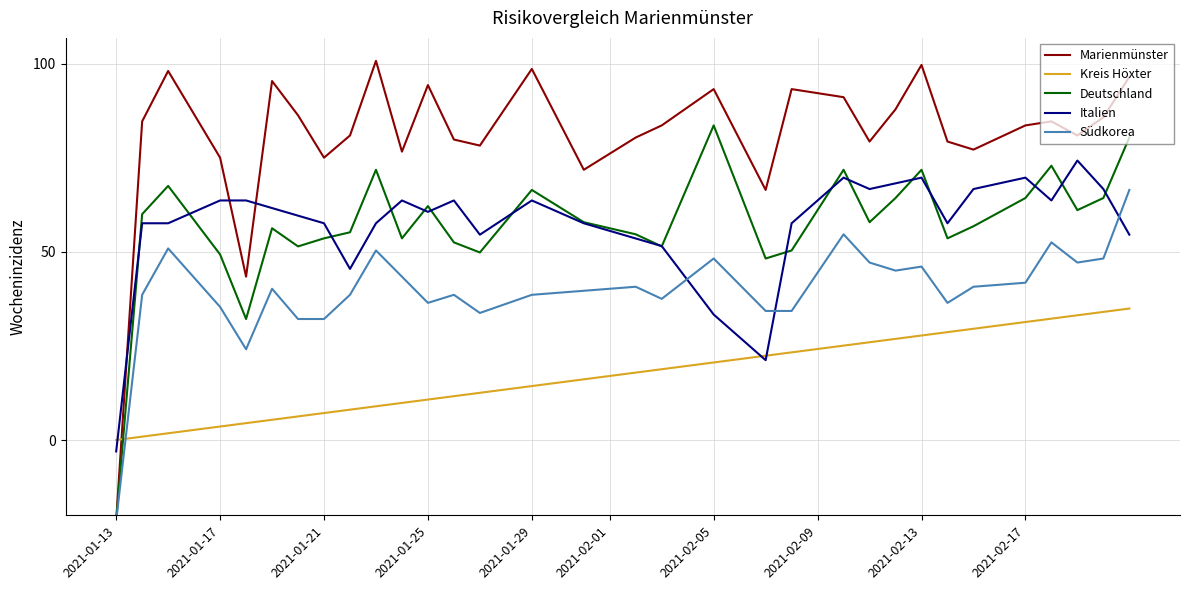

What is the maximum value for Kreis Höxter?

34.9